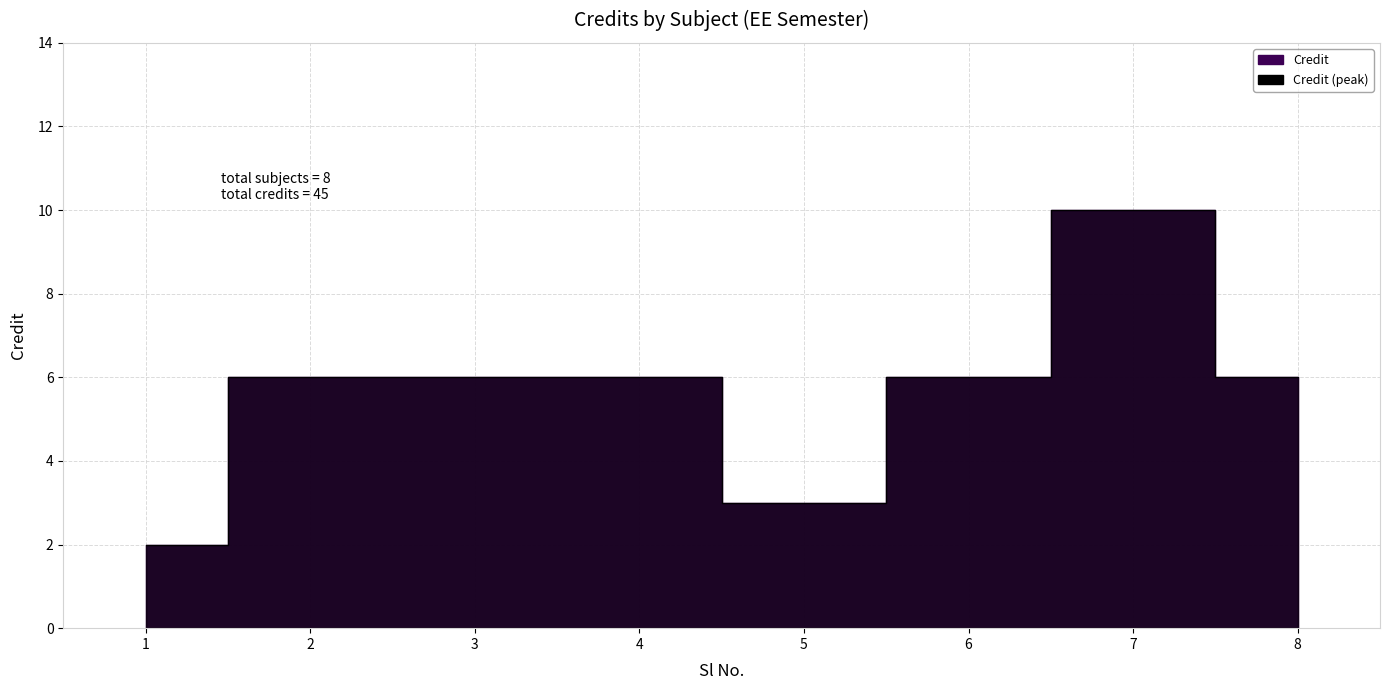

Reading left to right, list all the values displayed in this chart.

2	6	6	6	3	6	10	6